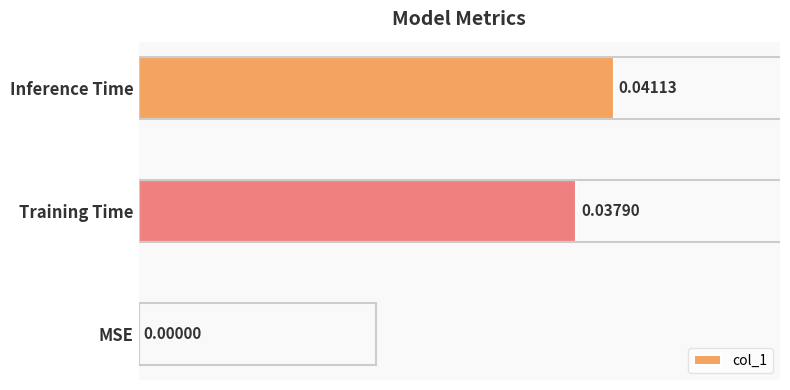

Between Inference Time and Training Time, which is larger?

Inference Time